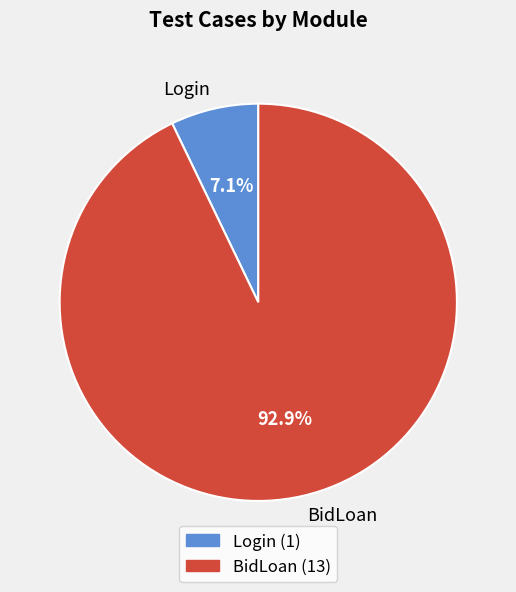

To the nearest percent, what is the difference between the largest and smallest slice percentages?

86%